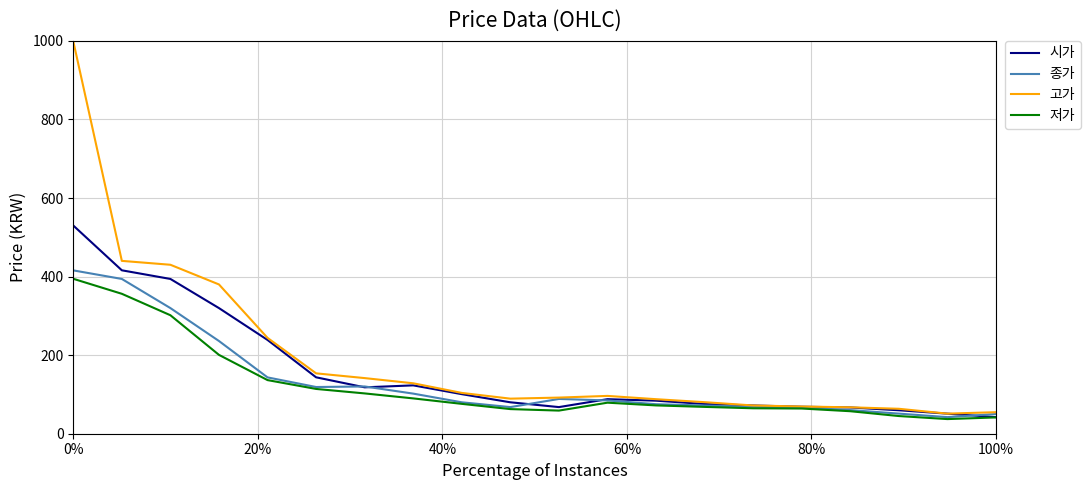

Which series has the widest spread of values?

고가